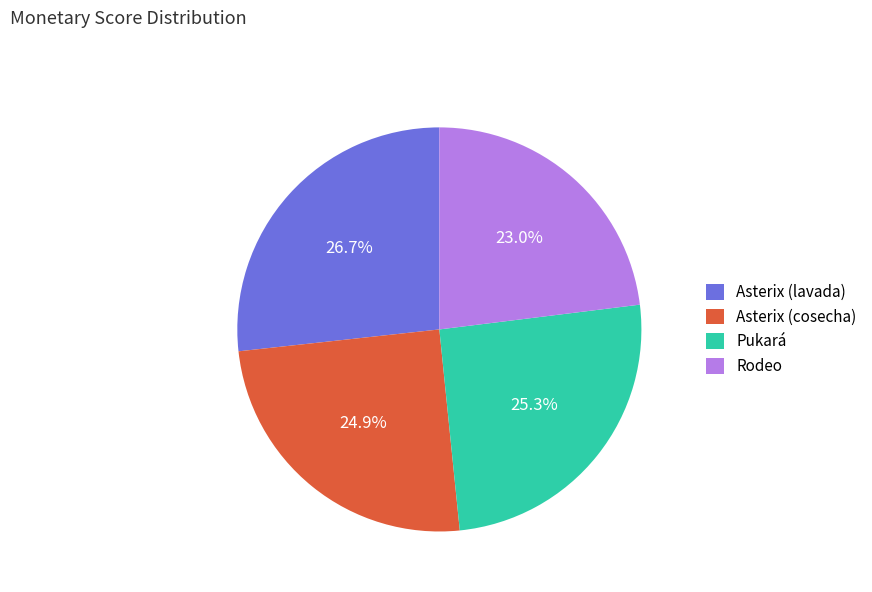

Is there a majority slice in this chart?

No